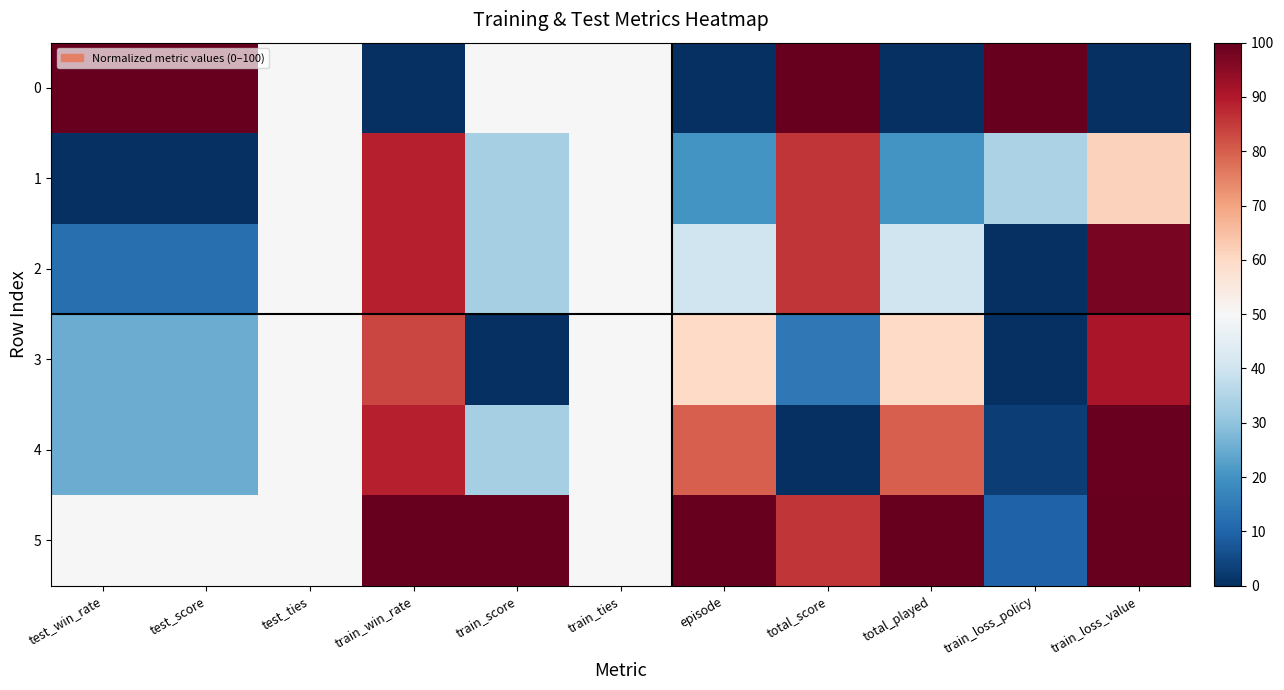

Rank the series at train_loss_policy from lowest to highest value.

2, 3, 4, 5, 1, 0